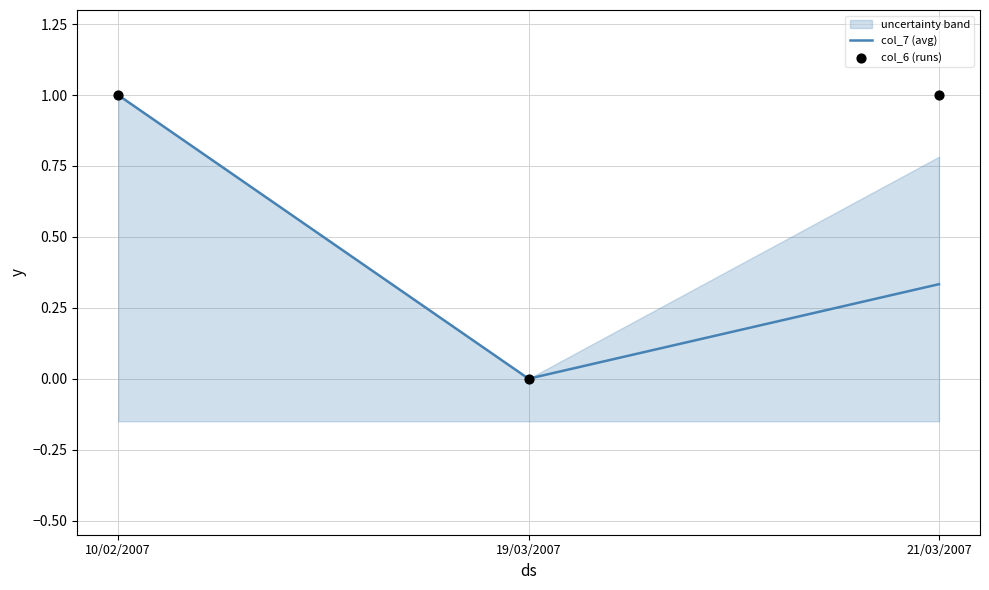

Which series has the largest total across all categories?

col_6 (runs)